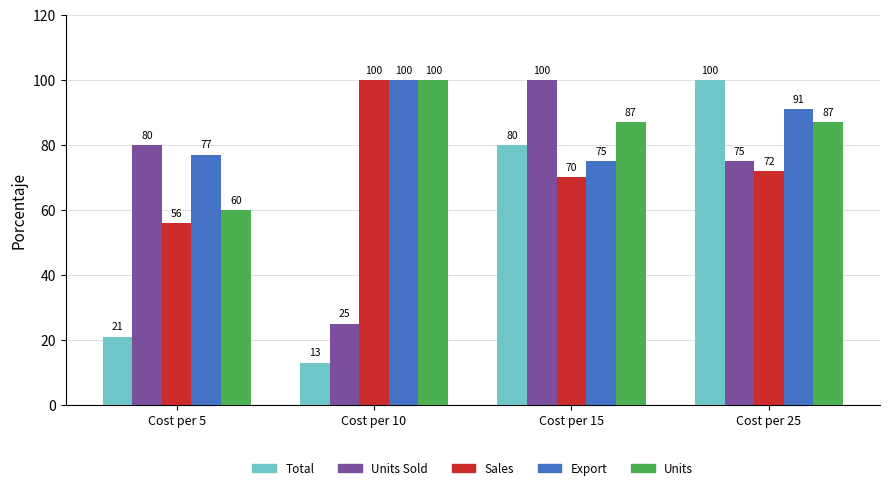

Read the Export value at Cost per 10.

100